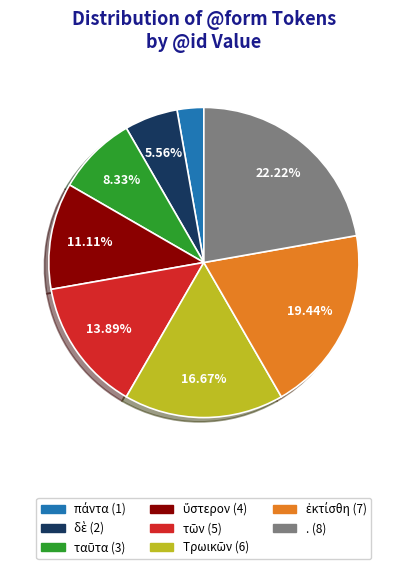

Is there any slice that represents more than half of the pie?

No